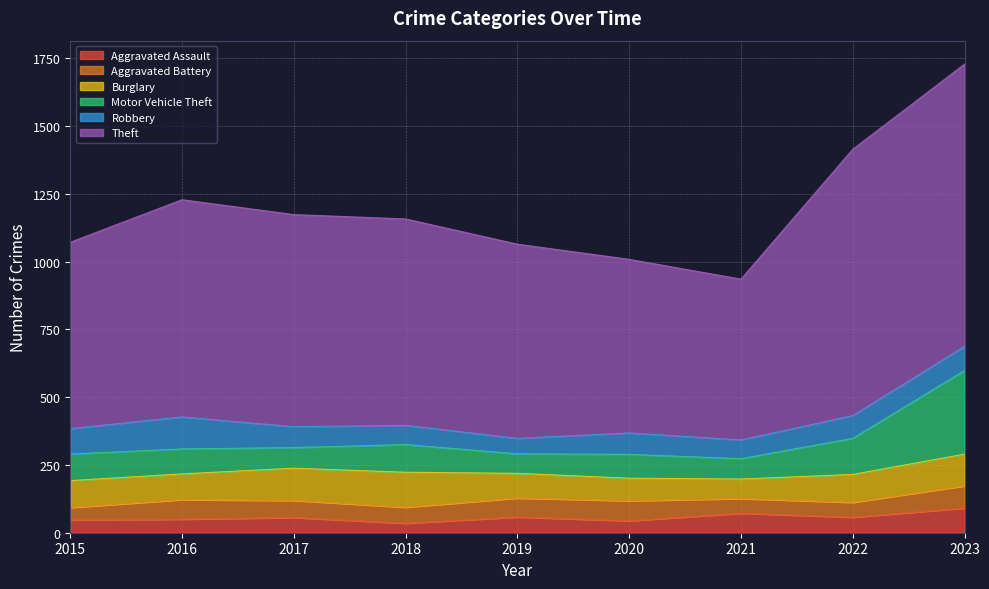

True or false: Aggravated Assault has a value of 58 at 2020.

False